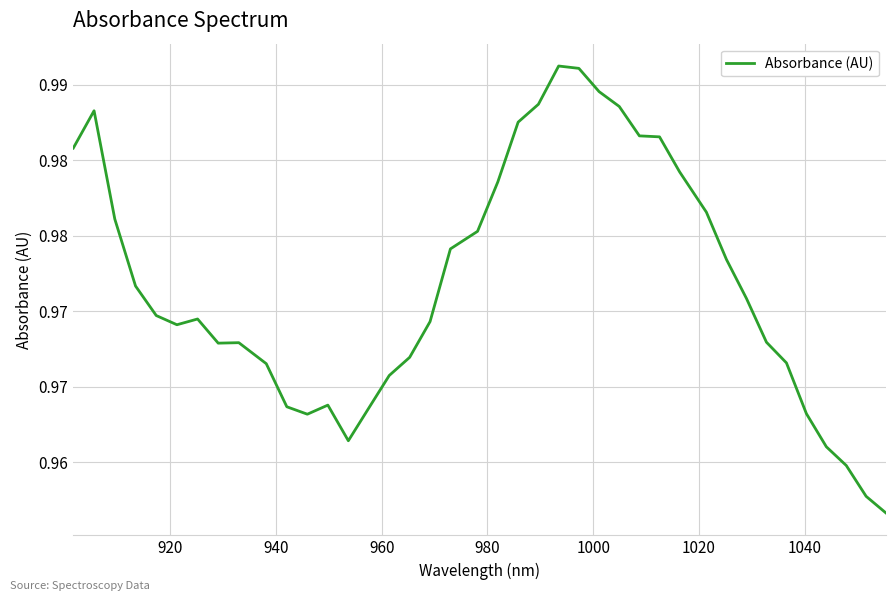

How many points are higher than both their immediate neighbors (excluding endpoints)?

5